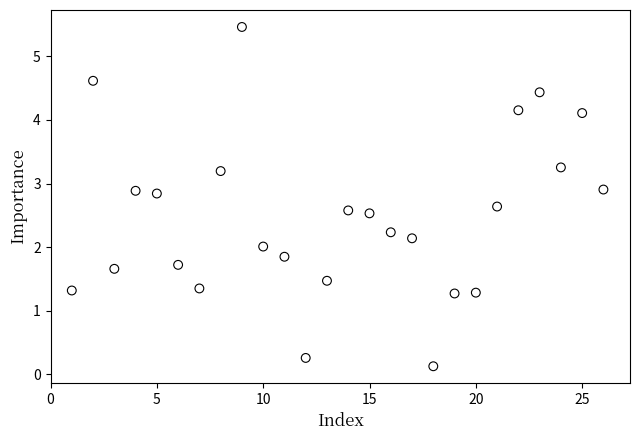

What is the range of Y values (max minus min)?

5.3